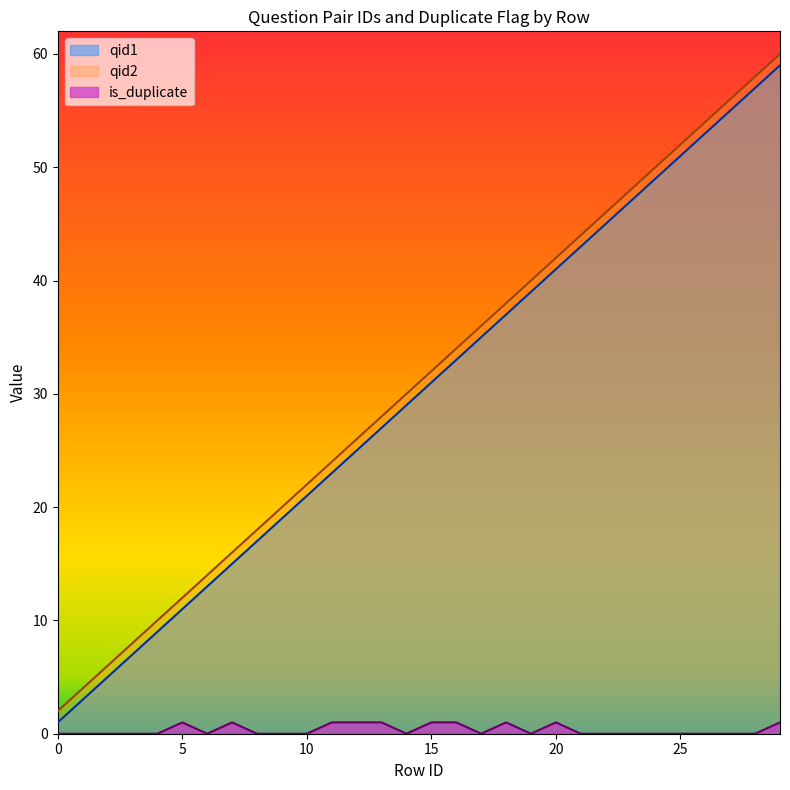

What is the total value across all series at 0?

3